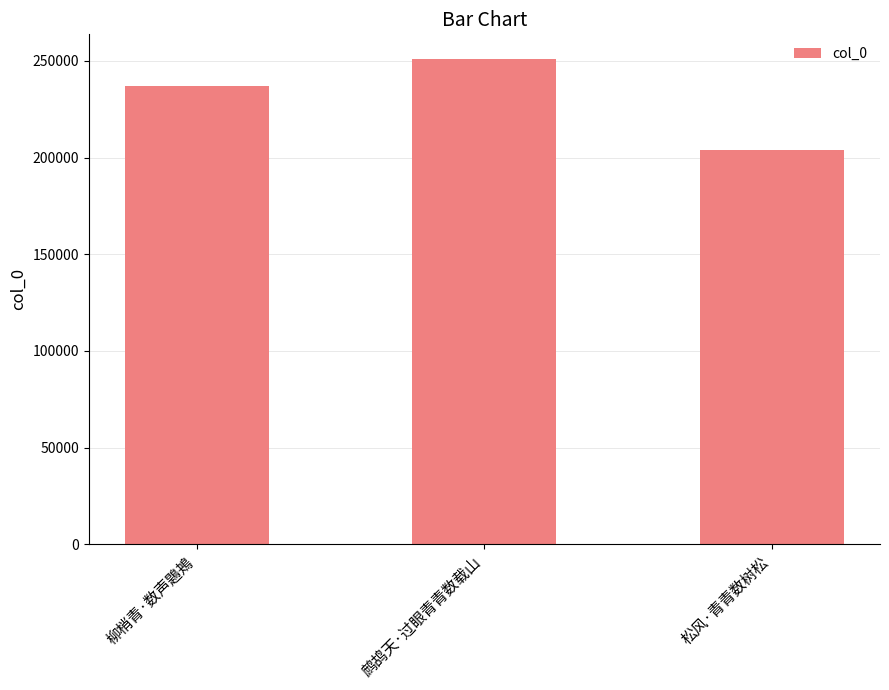

True or false: the data shows 204163 at 松风·青青数树松.

True